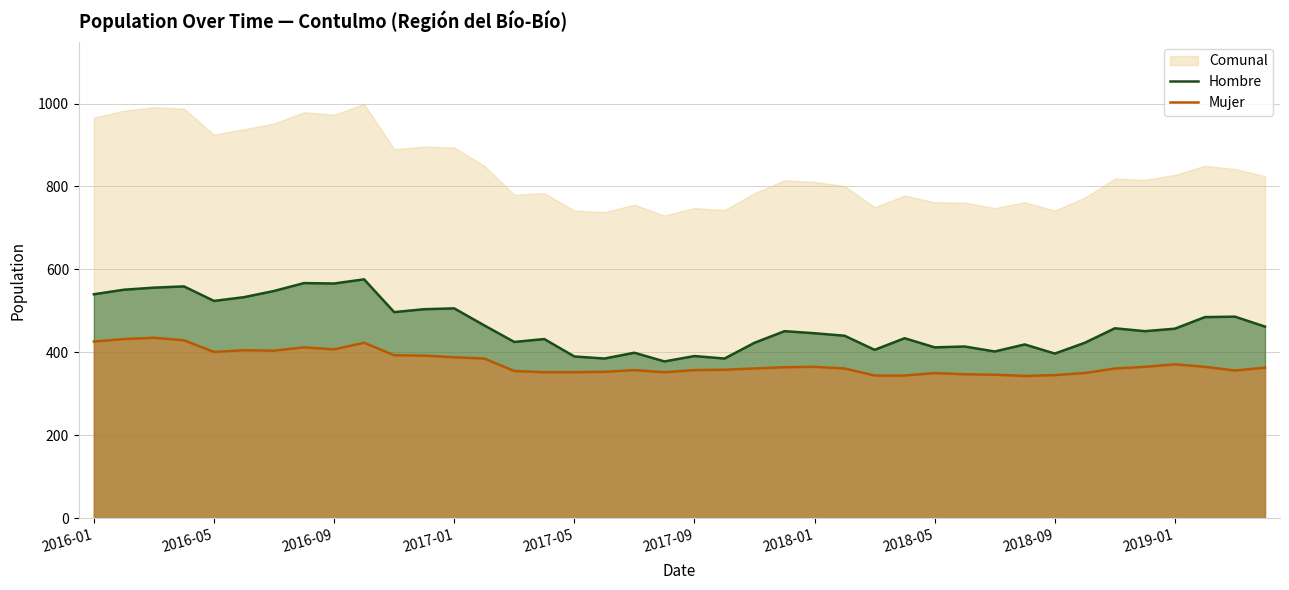

True or false: Hombre and Comunal intersect in this chart.

False